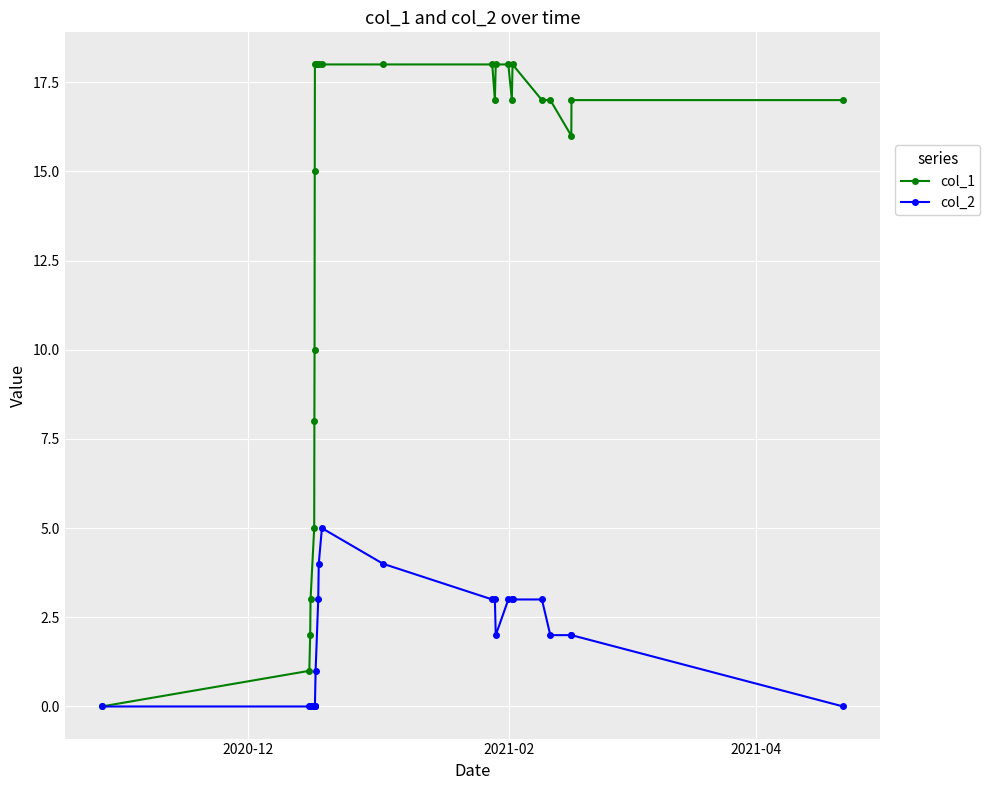

Which series has the largest total across all categories?

col_1